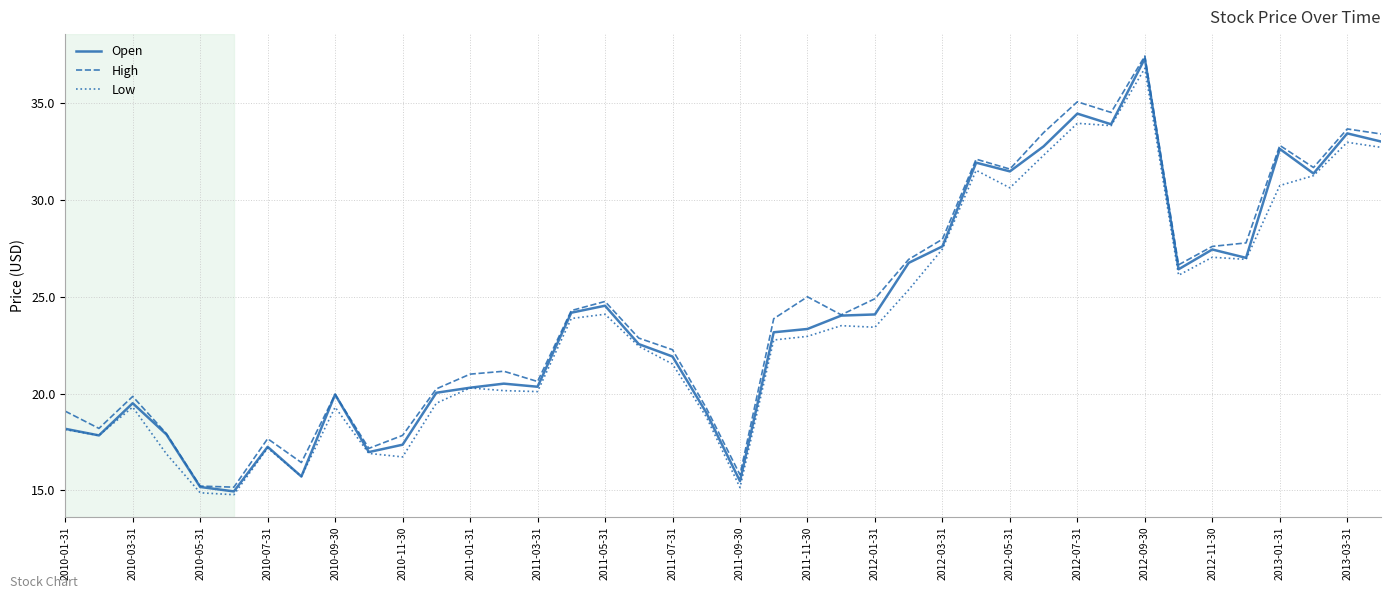

What is the maximum value shown in the chart?

37.4